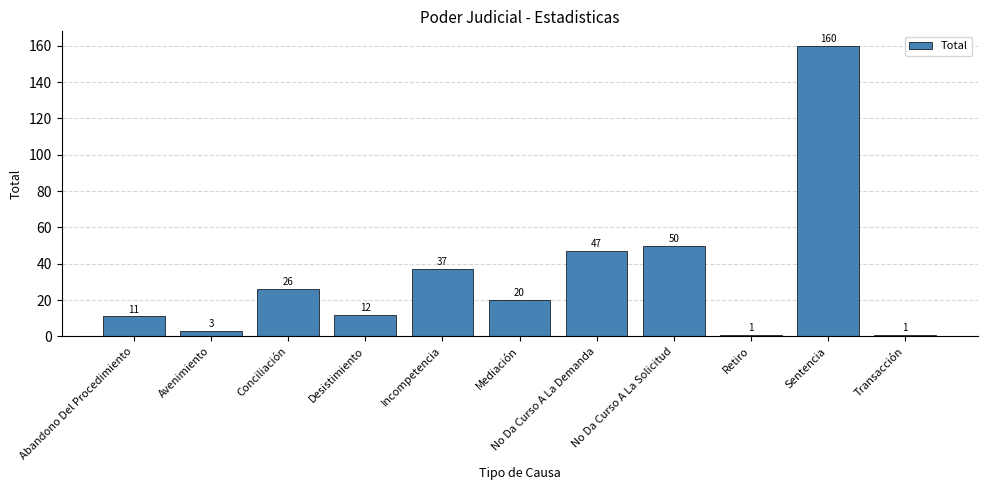

Approximately how many times larger is the value at Sentencia compared to Retiro?

160.0